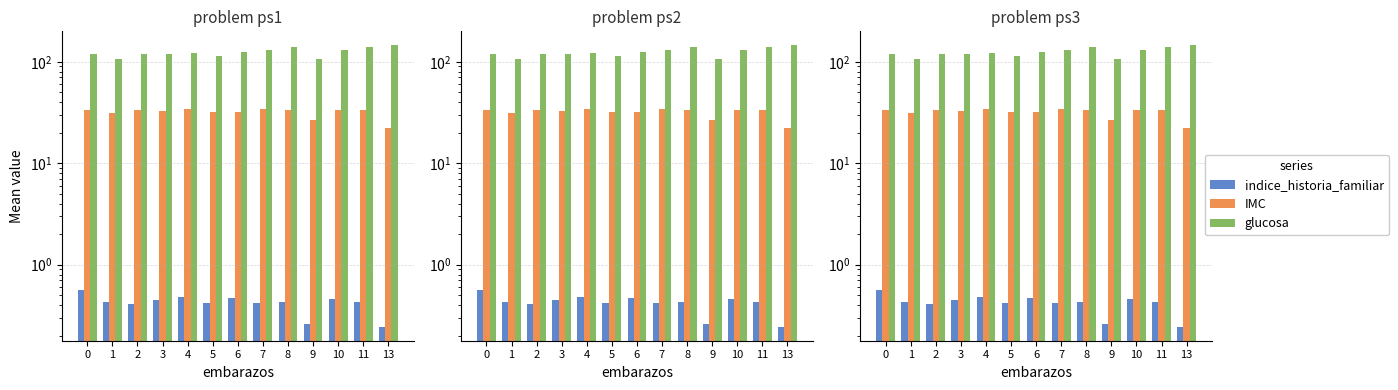

How many bars are there in total?

39